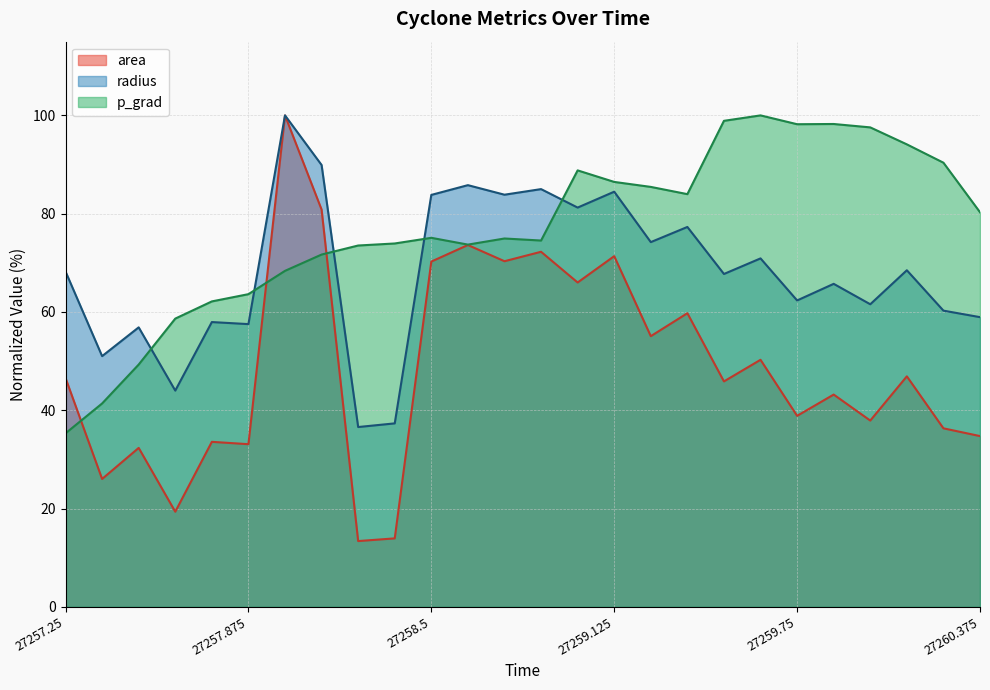

What is the difference between the radius values at 27259.375 and 27259.875?

11.6